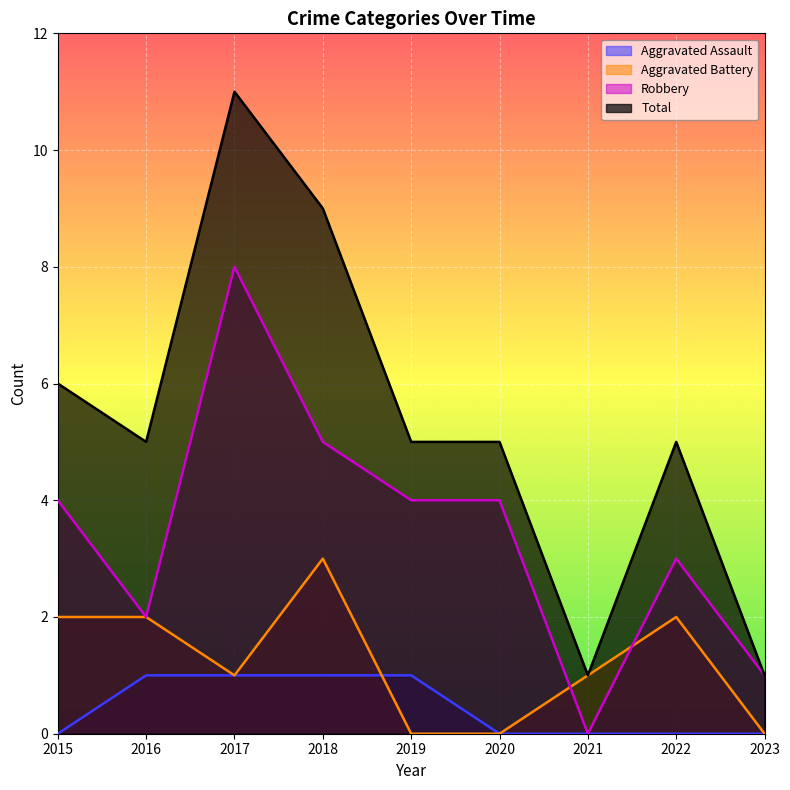

At which category does Total reach its first local peak?

2017